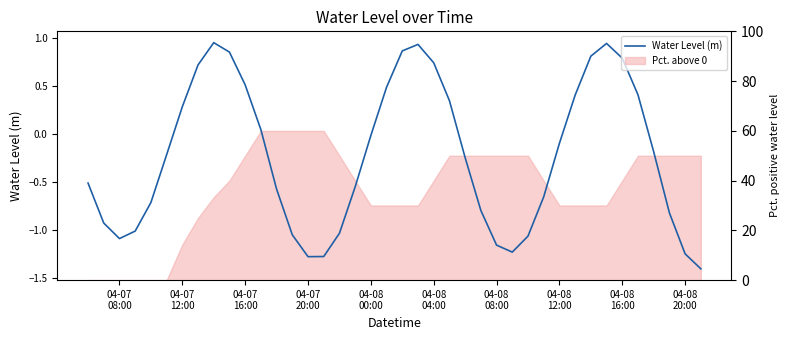

What is the minimum value shown in the chart?

-1.4